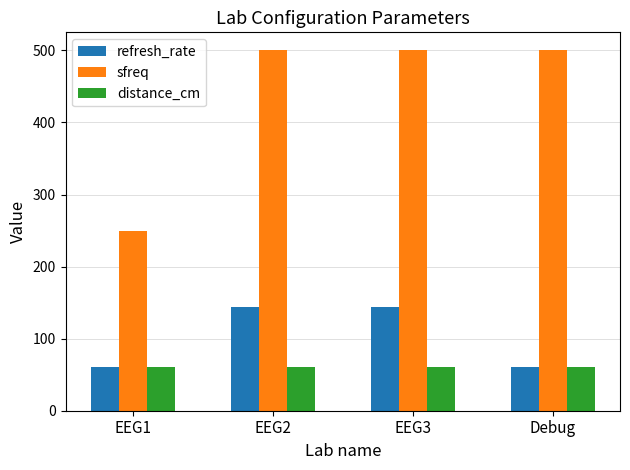

Reading left to right, transcribe all the data shown in this chart.

refresh_rate: EEG1=60	EEG2=144	EEG3=144	Debug=60
sfreq: EEG1=250	EEG2=500	EEG3=500	Debug=500
distance_cm: EEG1=60	EEG2=60	EEG3=60	Debug=60